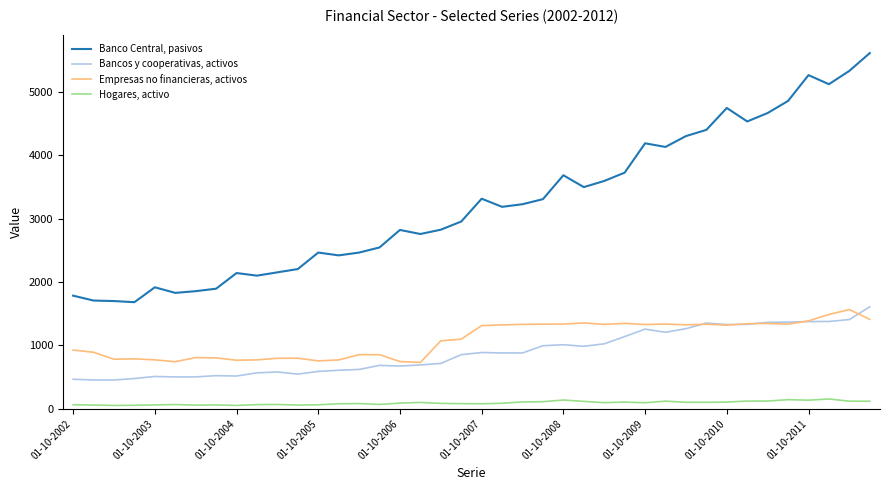

True or false: Hogares, activo and Empresas no financieras, activos intersect in this chart.

False